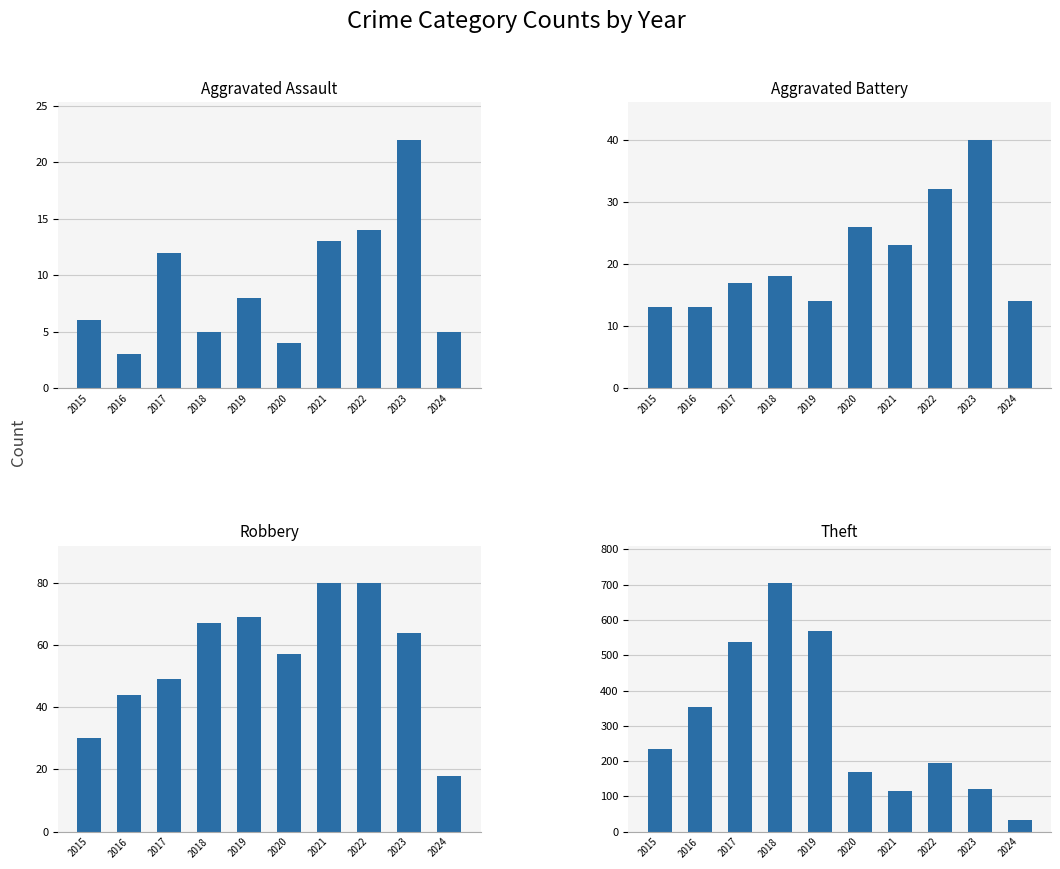

Between 2016 and 2020, which series saw the biggest shift?

Theft